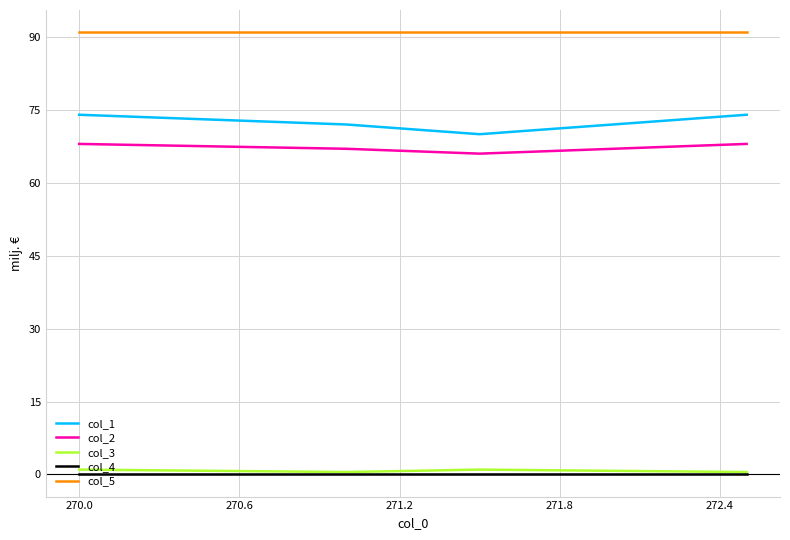

Which series has the largest total across all categories?

col_5